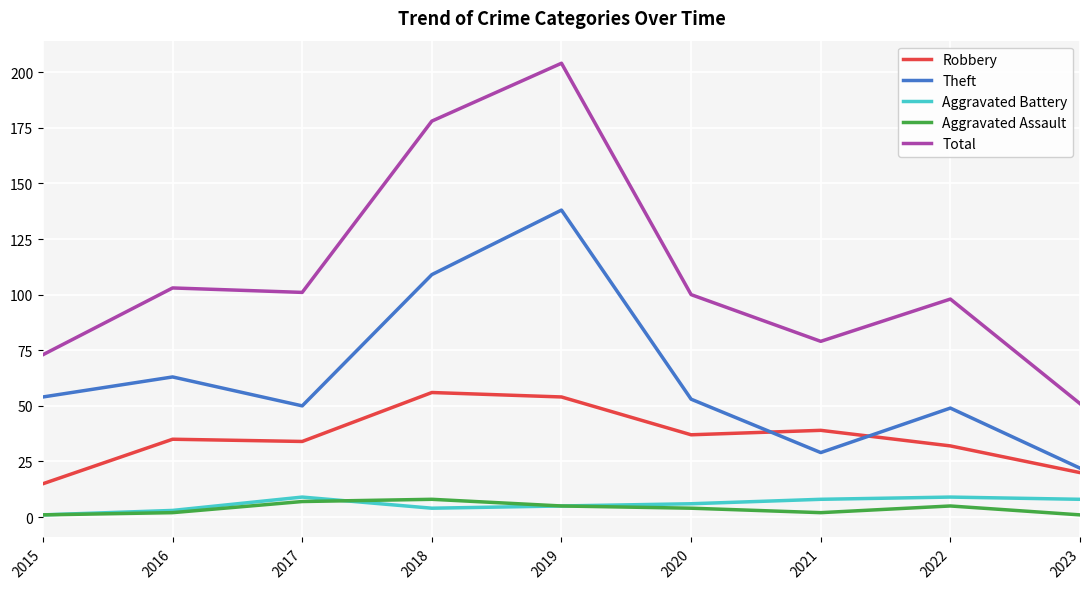

True or false: Aggravated Assault and Robbery intersect in this chart.

False